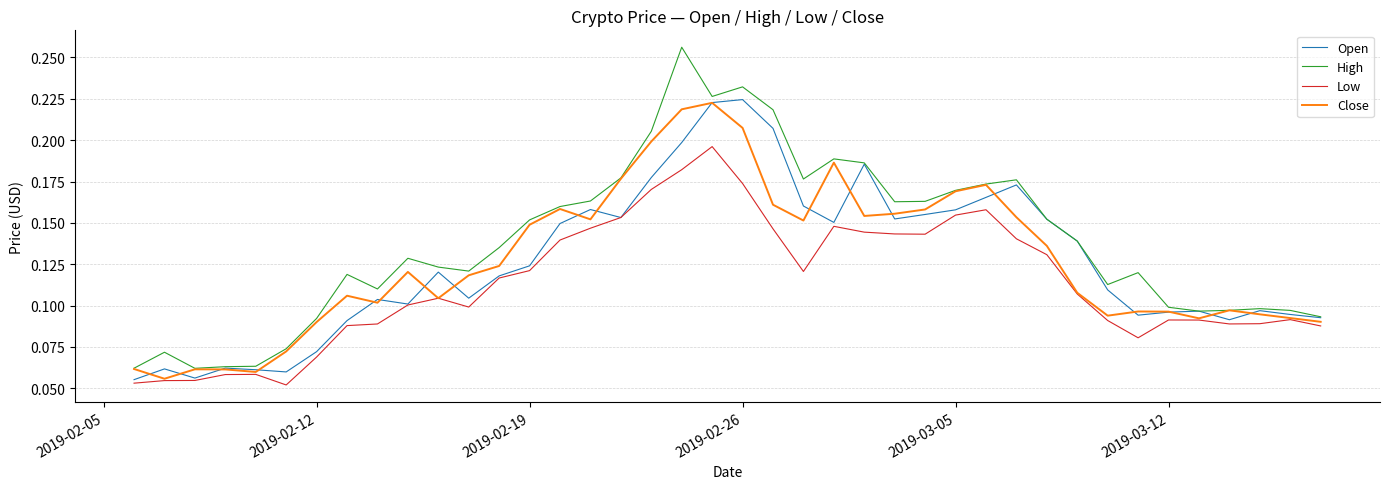

Which series has the largest total across all categories?

High